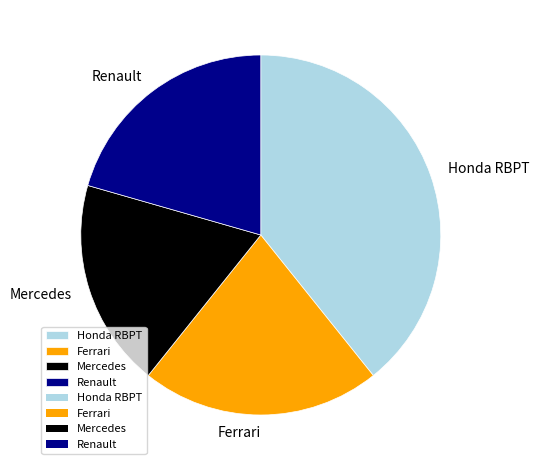

Is there a majority slice in this chart?

No